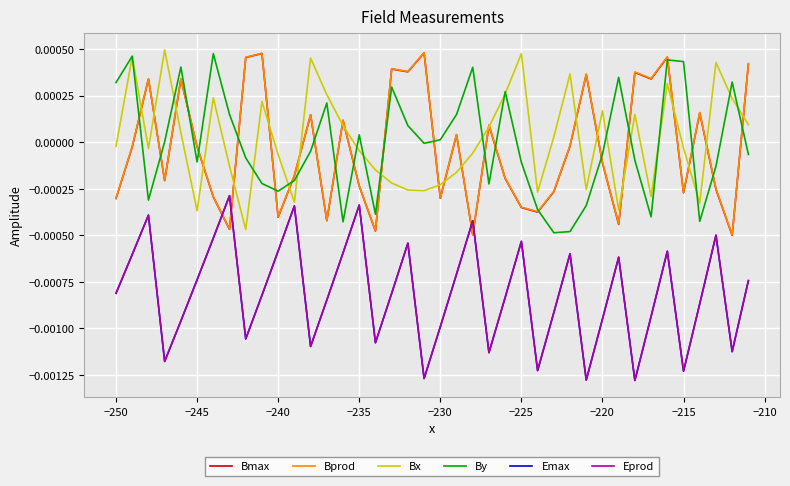

Which series ends up on top after the final intersection of Bprod and Emax?

Bprod